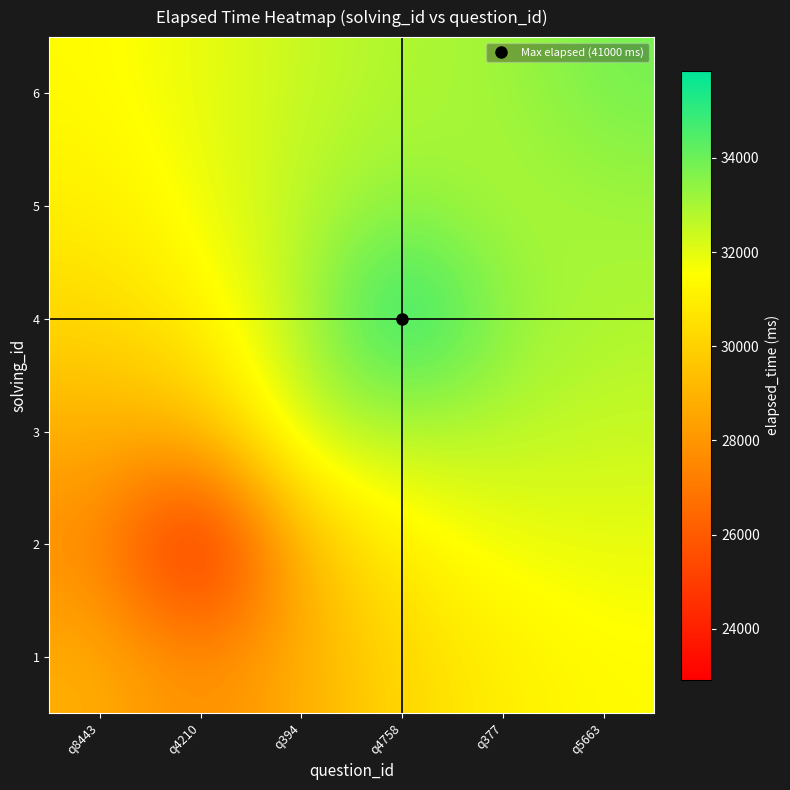

What is the spread (max minus min) of values at q4210?

9000.6